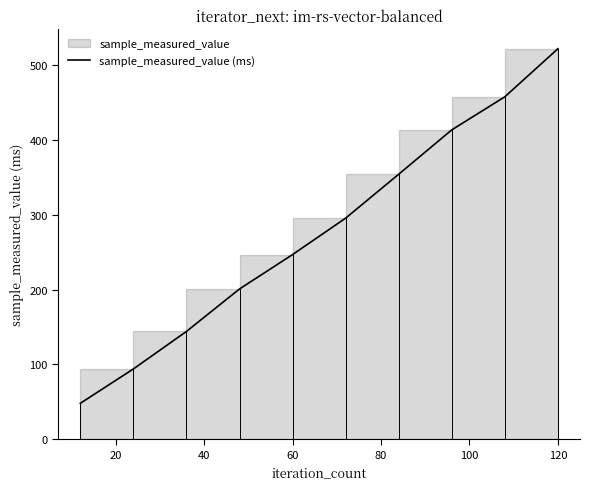

True or false: the data has more than 2 interior local peaks.

False